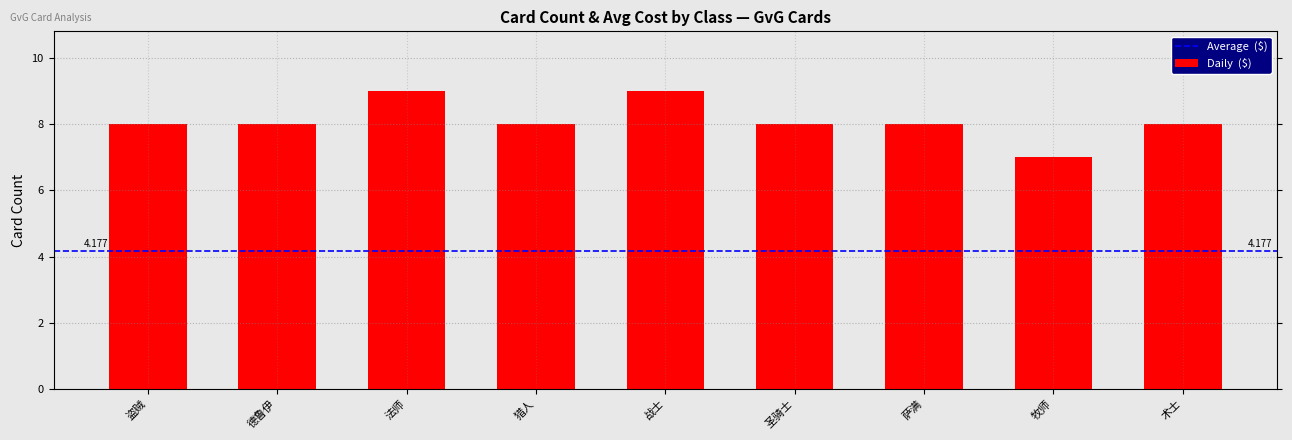

What is the label of the 4th bar from the left?

猎人